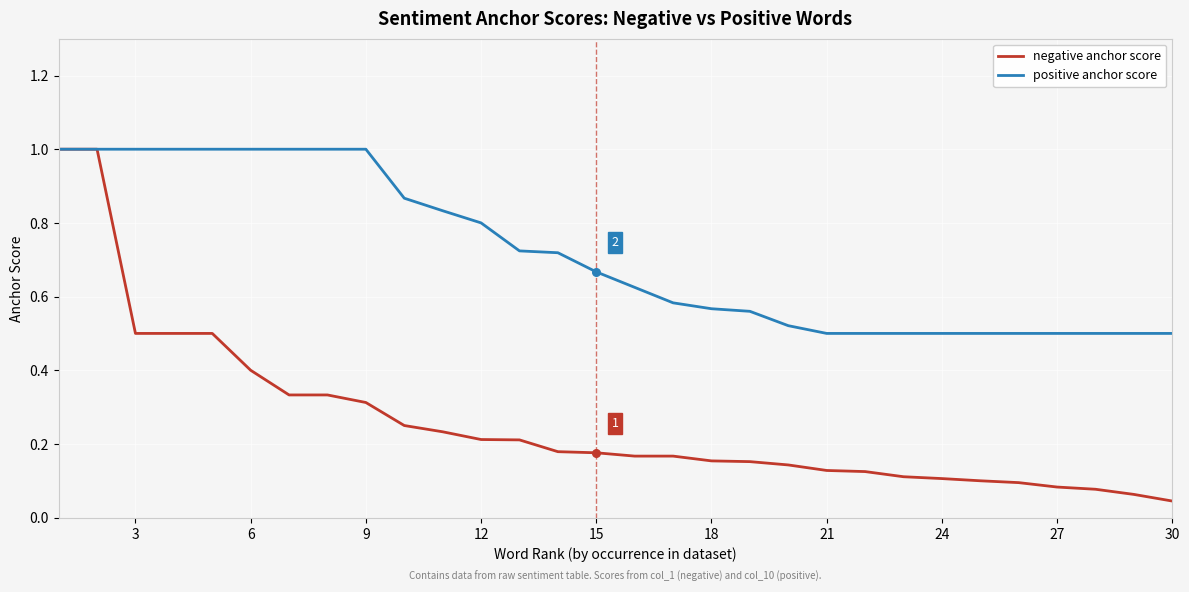

Which series has the largest range (max minus min)?

negative anchor score